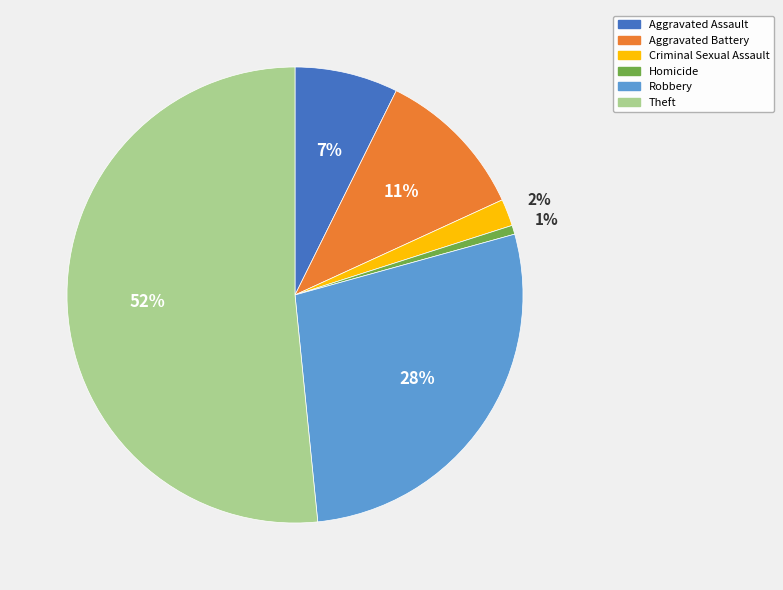

Is it true that Homicide is 11% of the pie?

False